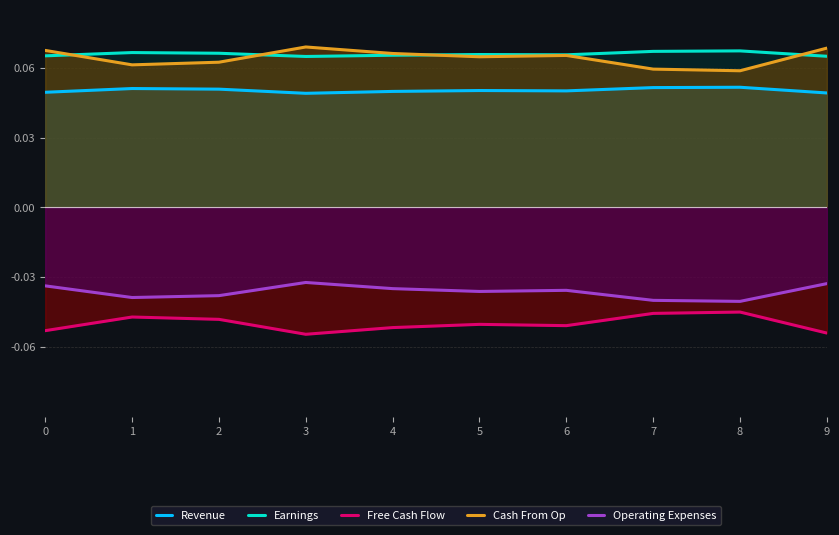

Which series has the largest total across all categories?

Earnings